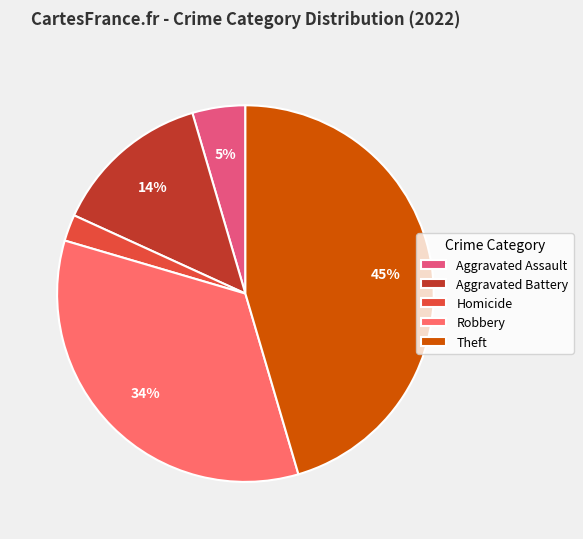

How many slices are in this pie chart?

5